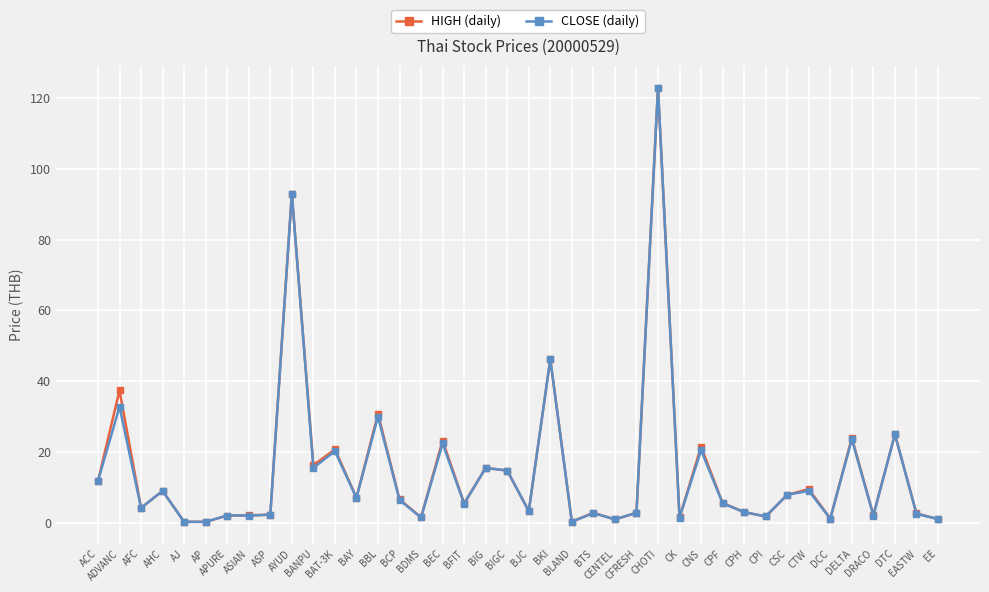

At how many categories does at least one series exceed 35?

4